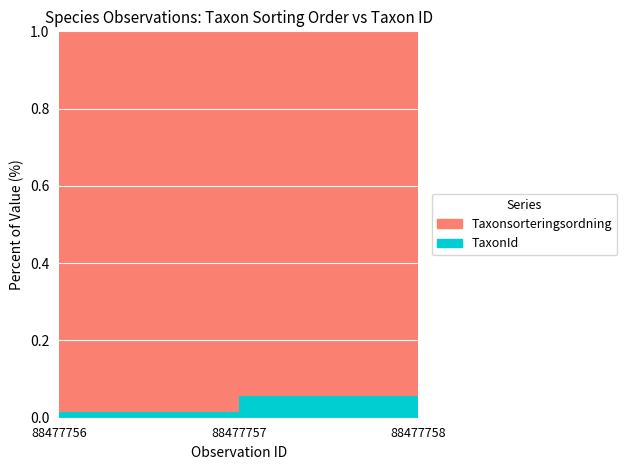

Reading right to left, list all the values displayed in this chart.

Taxonsorteringsordning: 89410	81236	77588
TaxonId: 5432	1312	864